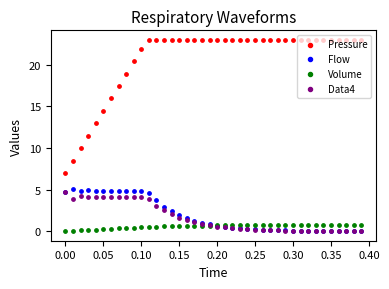

Which series has the largest total across all categories?

Pressure